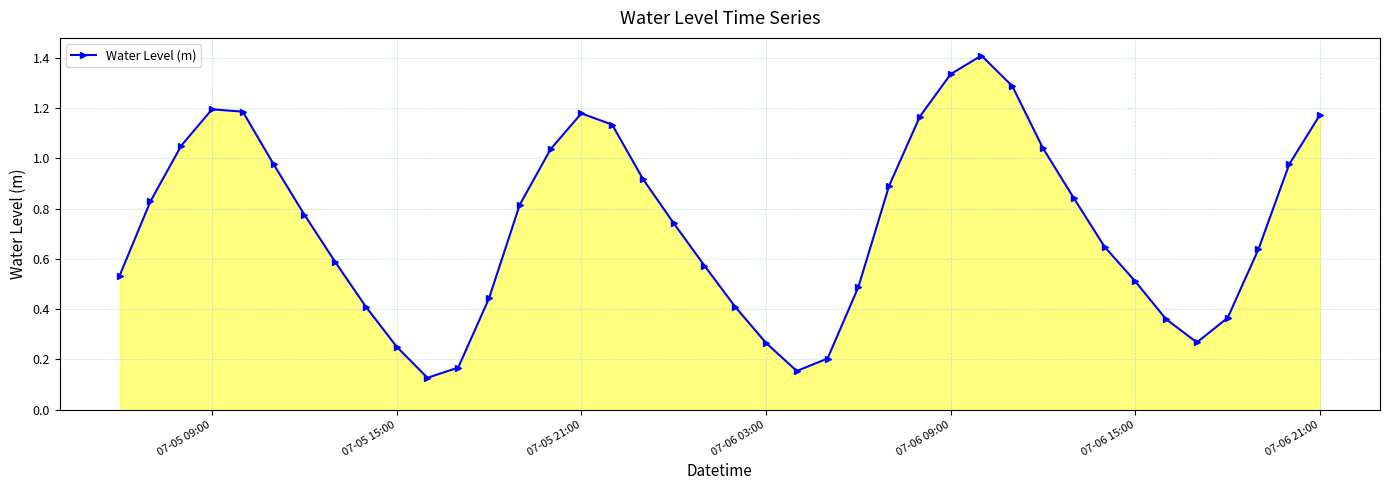

How many categories are shown in the chart?

40